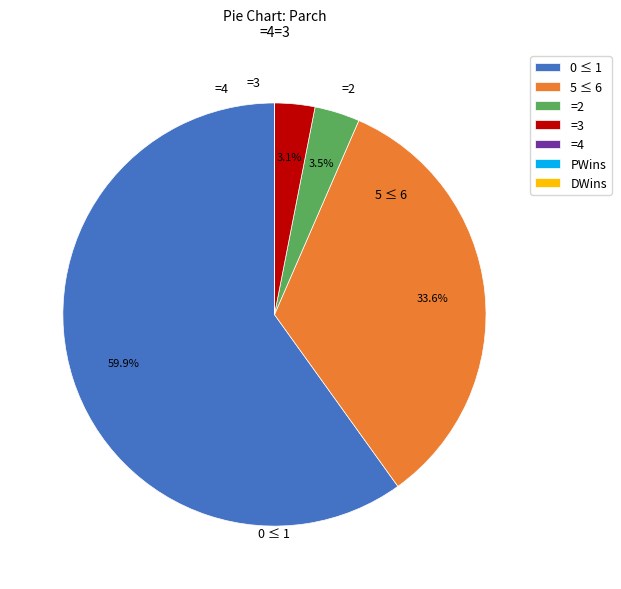

Does any single category account for the majority?

Yes